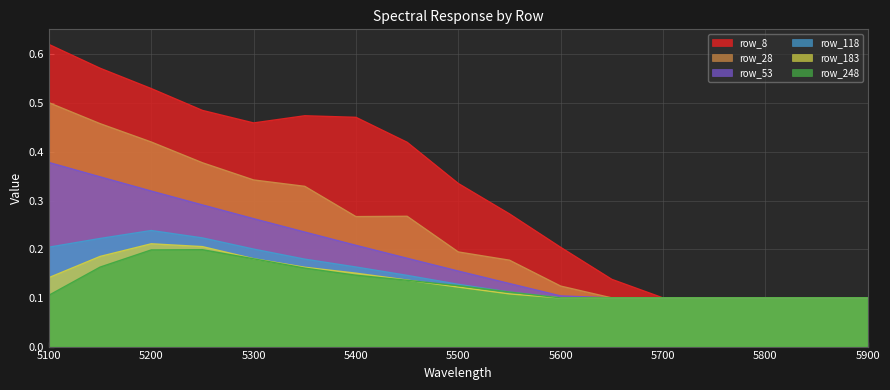

True or false: row_183 and row_53 cross at least once.

False